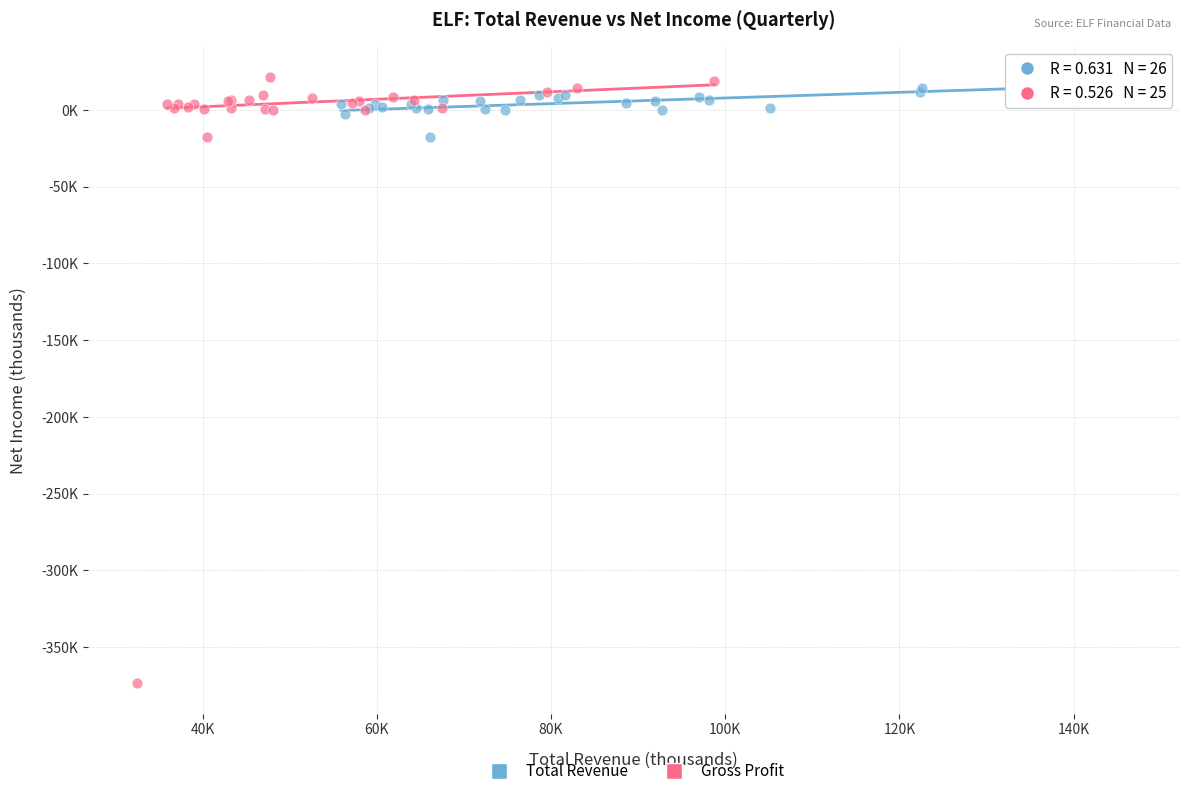

What are all the series names shown in the legend?

Total Revenue, Gross Profit